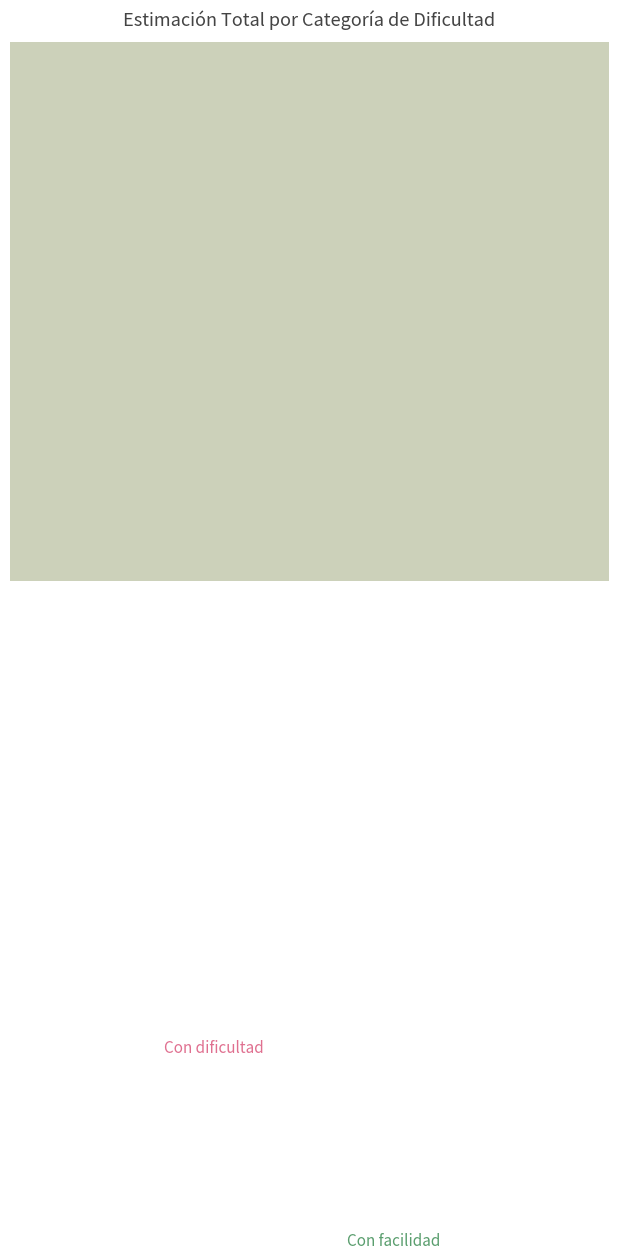

What percentage is NOT represented by Con cierta/alguna facilidad?

93.8%